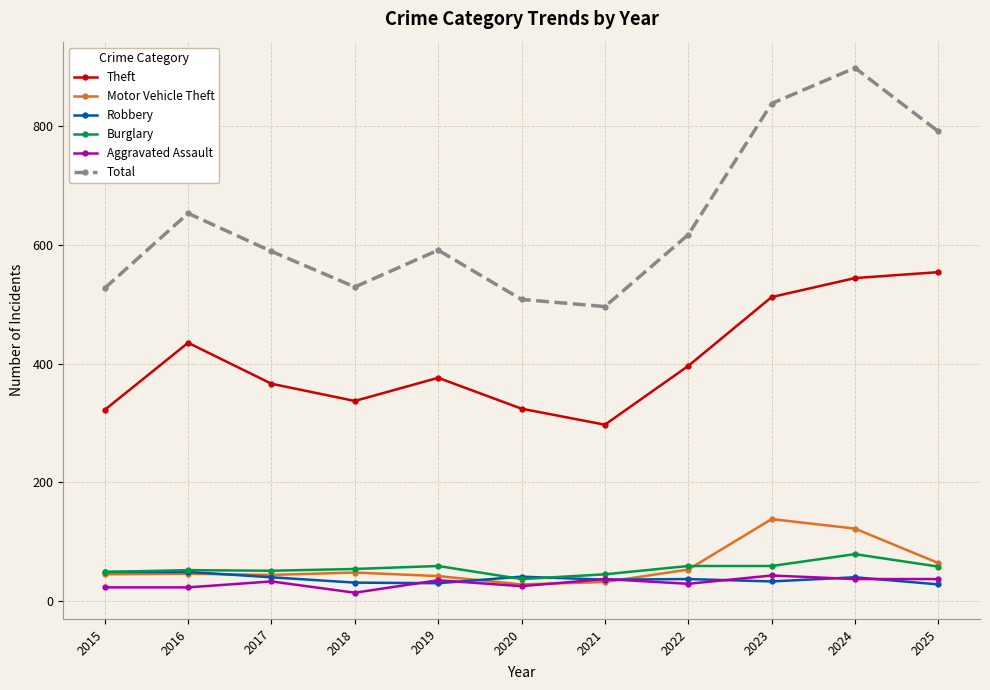

Which series has the largest total across all categories?

Total